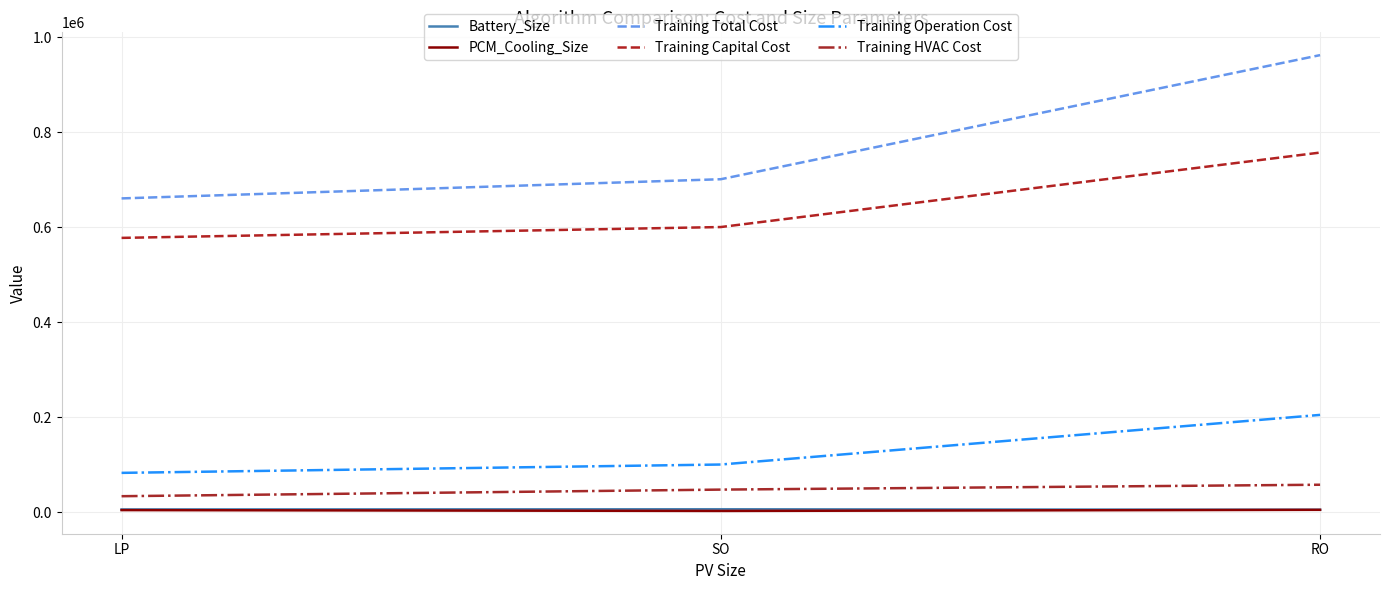

Which series has the widest spread of values?

Training Total Cost